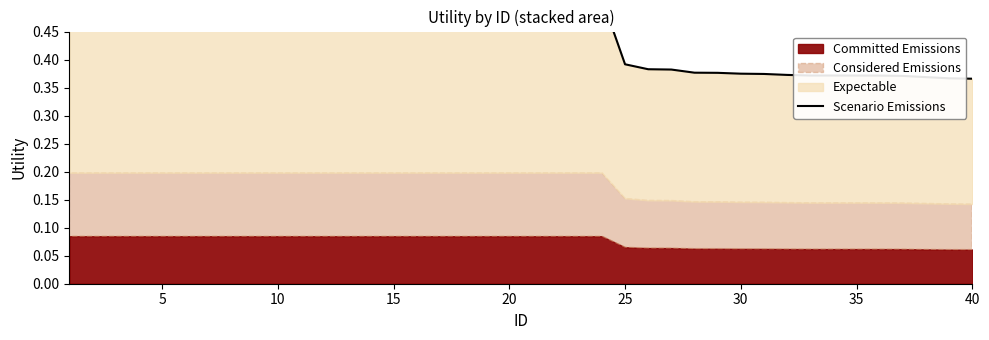

What is the maximum value shown in the chart?

0.5